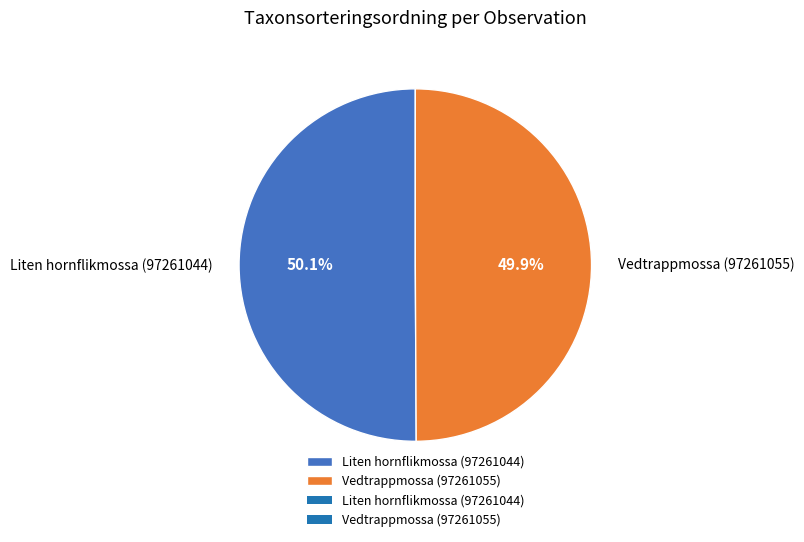

Is there any slice that represents more than half of the pie?

Yes